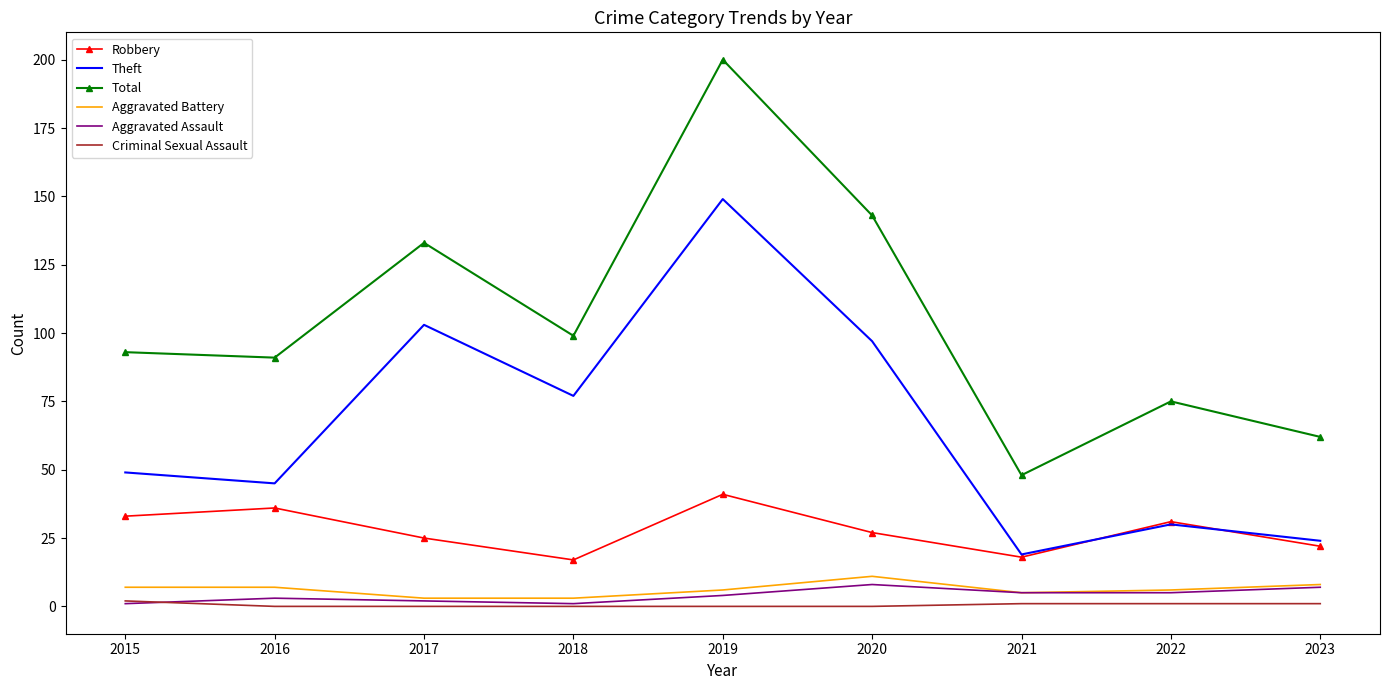

Which category has the highest value across all series?

2019